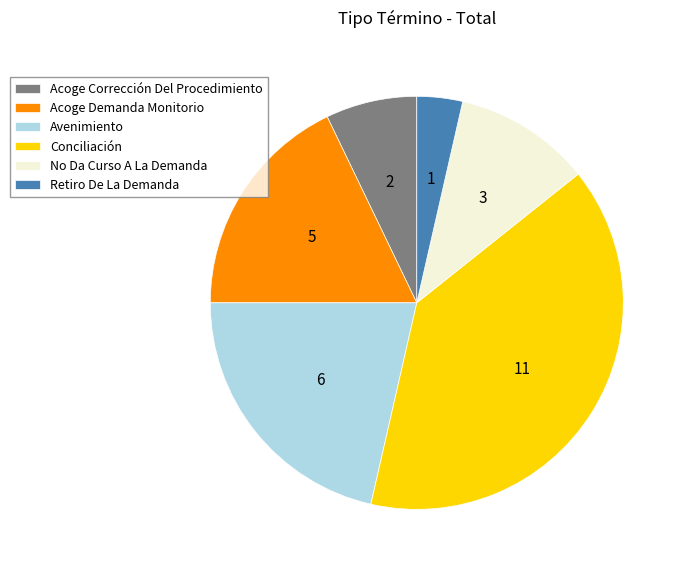

Does Retiro De La Demanda account for over 50% of the chart?

No